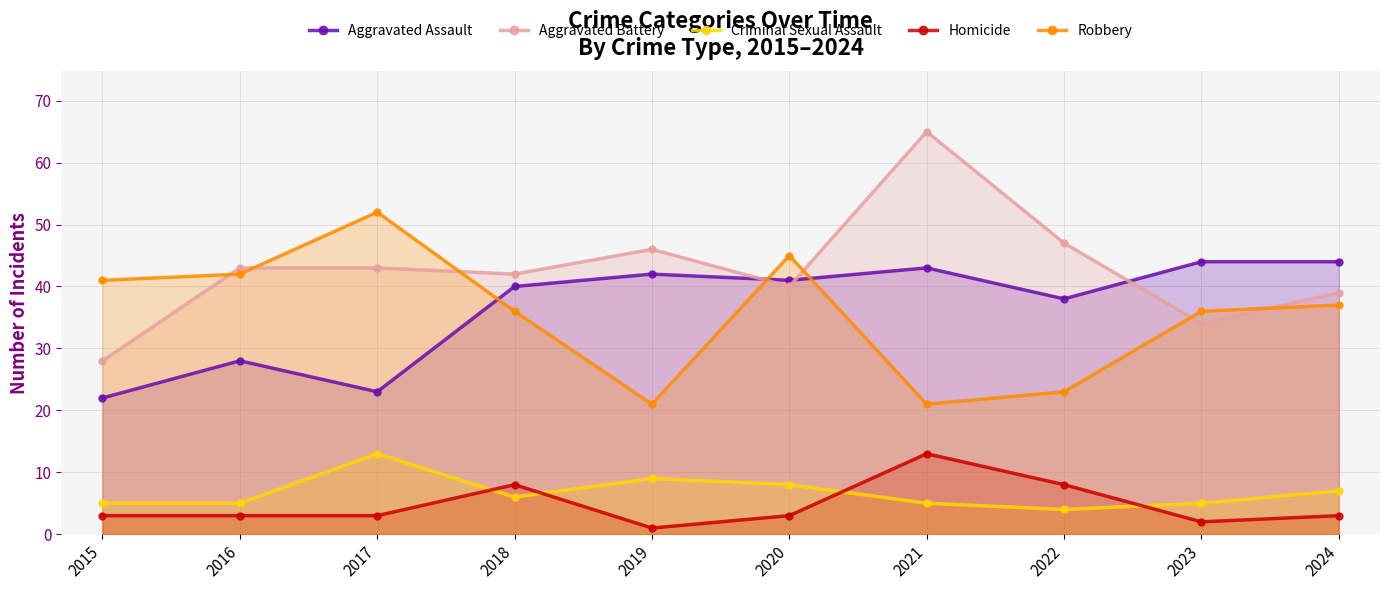

What is the approximate value of Robbery at 2020, to the nearest 10?

40